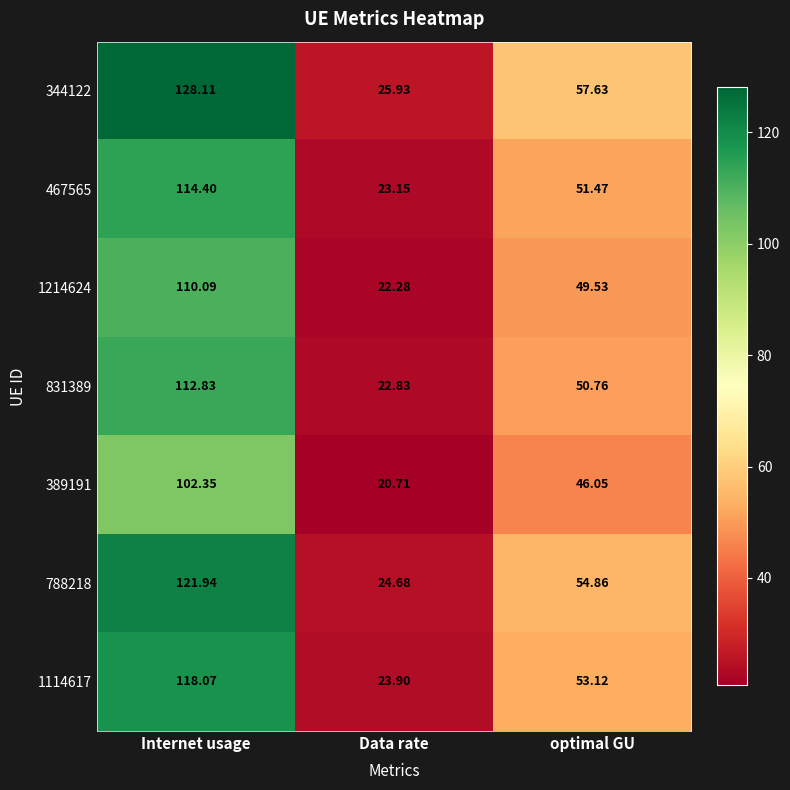

Which label corresponds to the smallest value in the chart?

Data rate